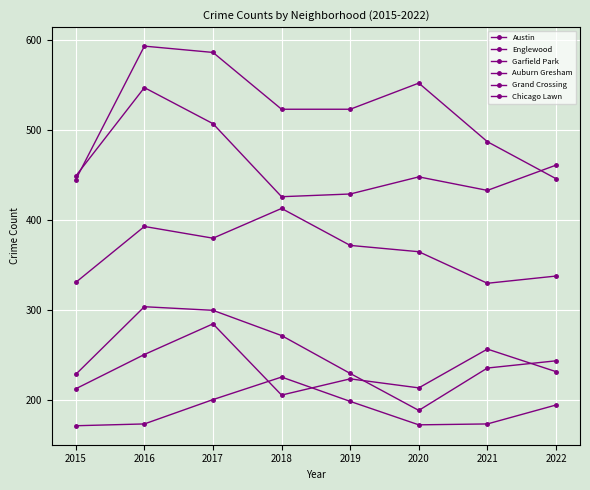

How many times do Englewood and Austin cross each other?

2